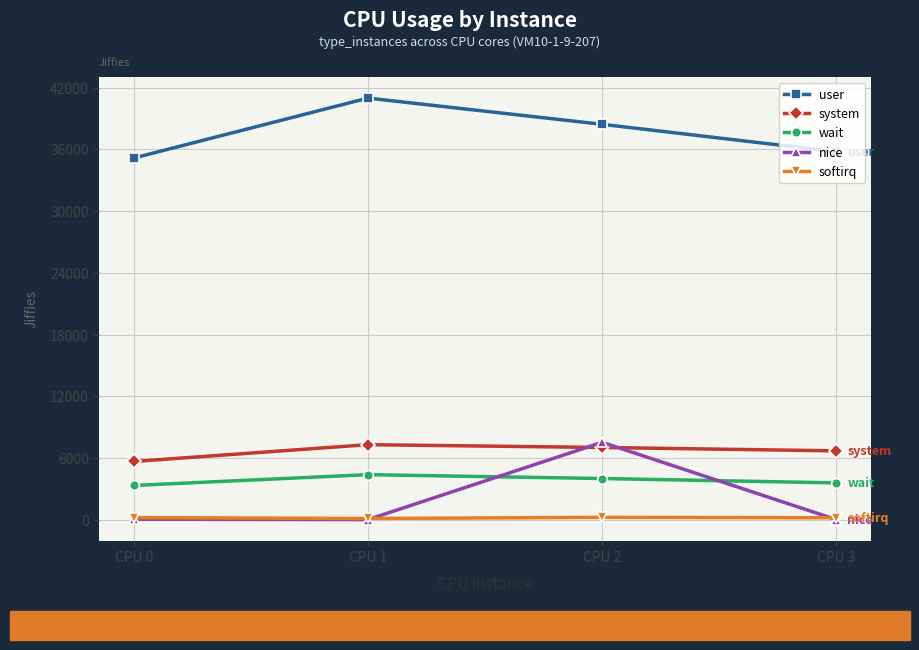

Where is the first local minimum for nice?

CPU 1